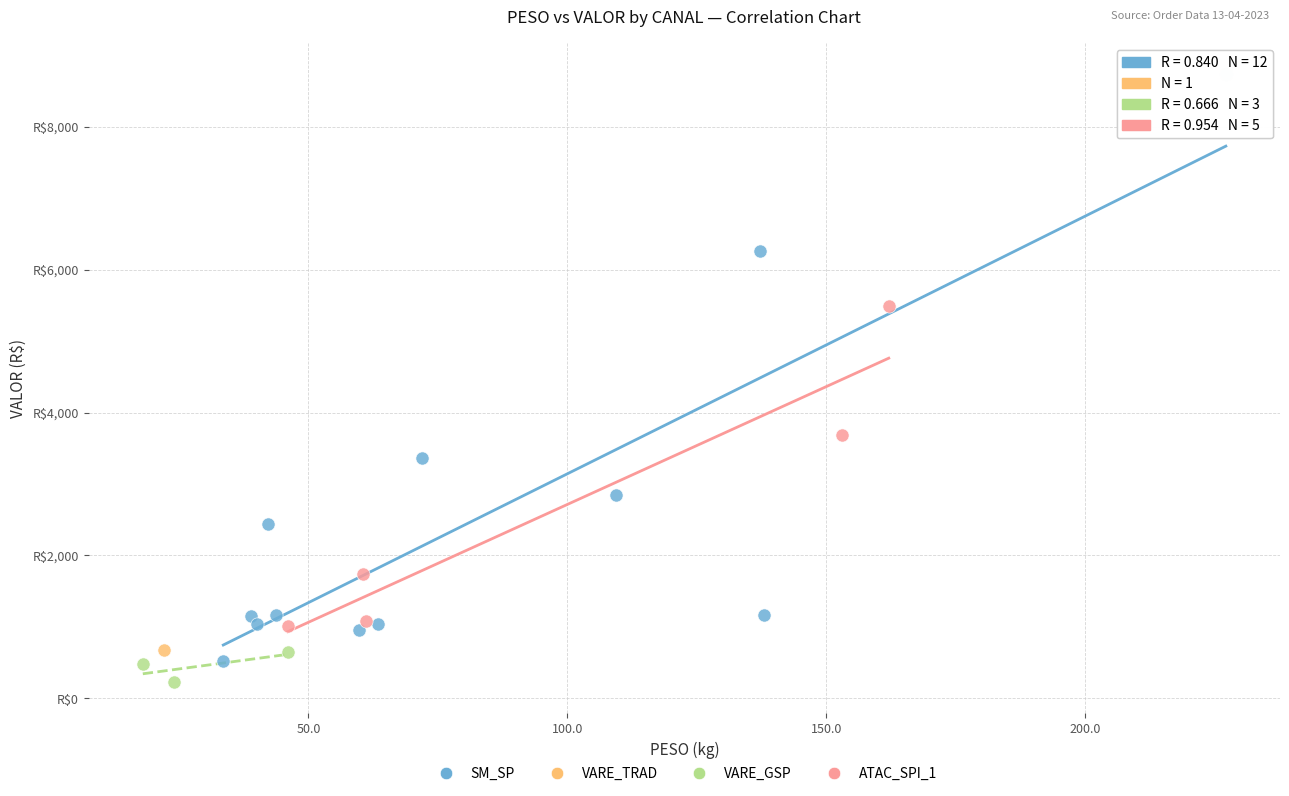

Which series reaches the maximum Y coordinate?

SM_SP